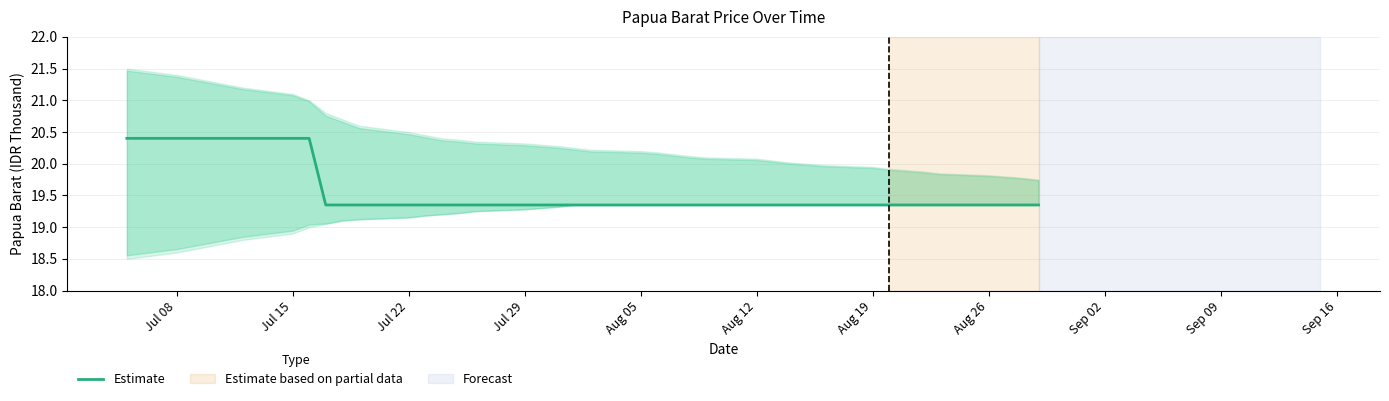

How many lines are shown in the chart?

1